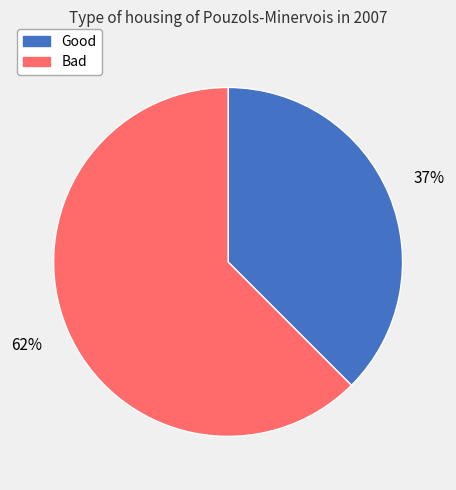

Is it true that Bad is 62% of the pie?

True